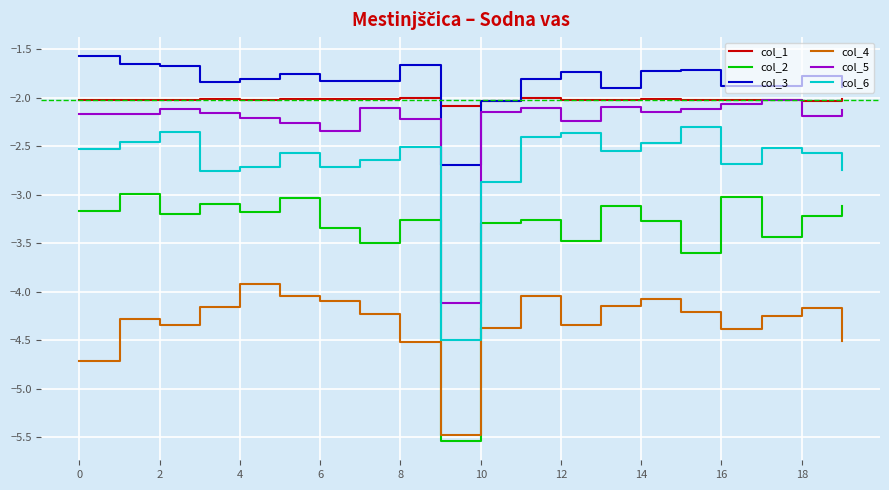

What is the highest value of the col_1 series?

-2.0